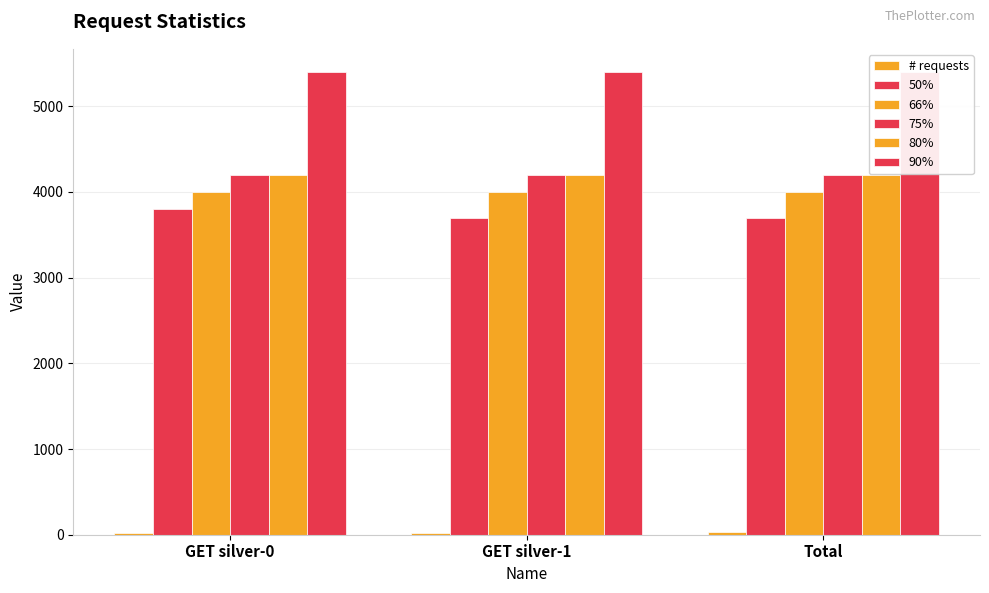

Rank the series by their maximum value, from highest to lowest.

90%, 75%, 80%, 66%, 50%, # requests